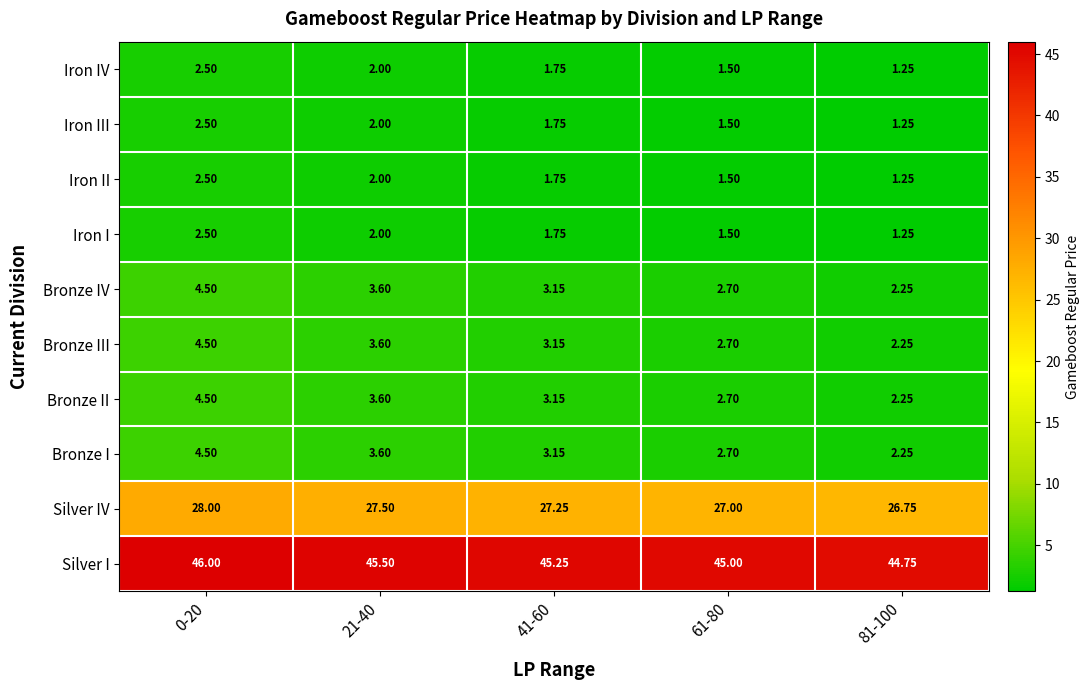

At which category is the sum across all series the highest?

0-20